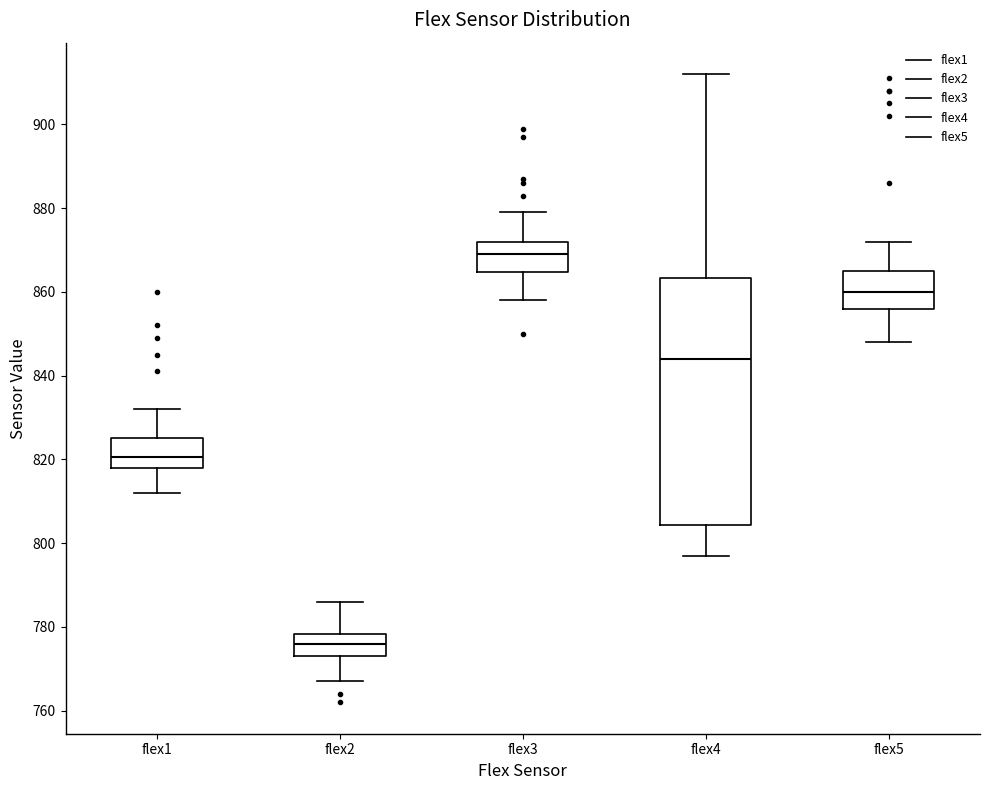

Comparing the boxes themselves (not the whiskers), which one is the tallest?

flex4